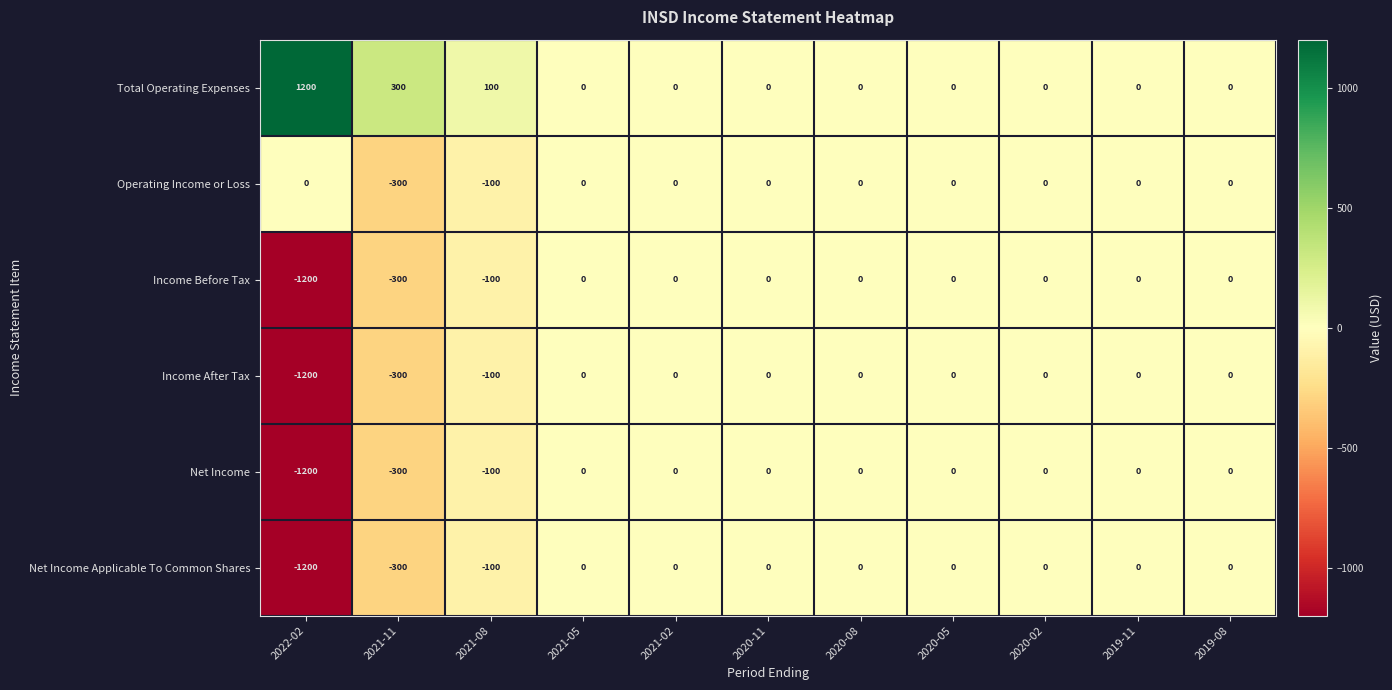

Is it true that Net Income equals -429 at 2021-11?

False